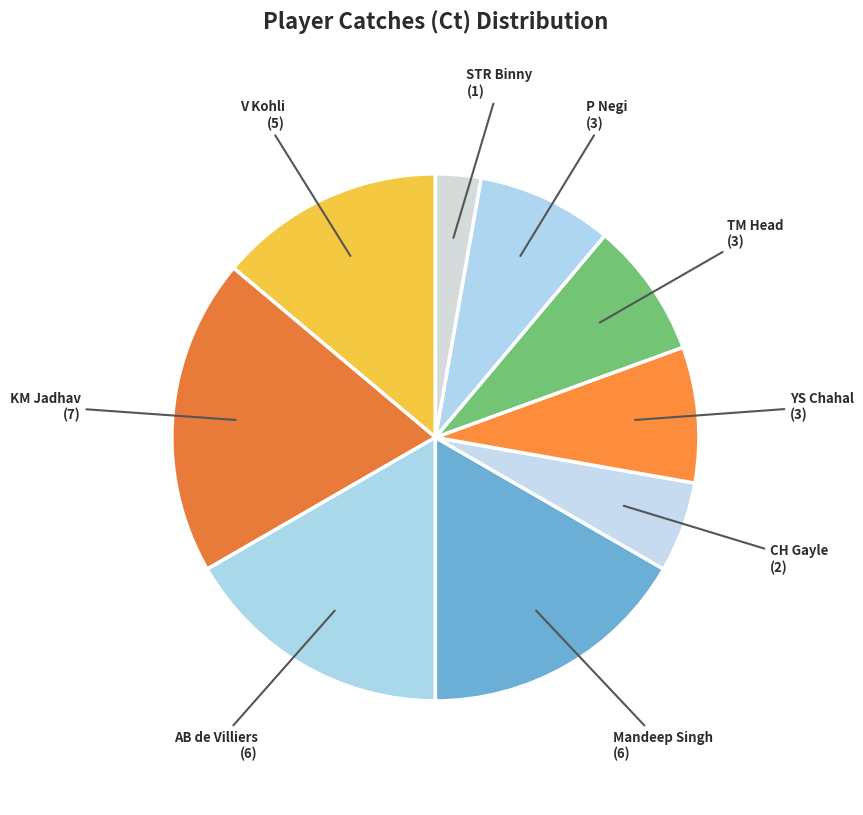

True or false: AB de Villiers accounts for 17% of the total.

True